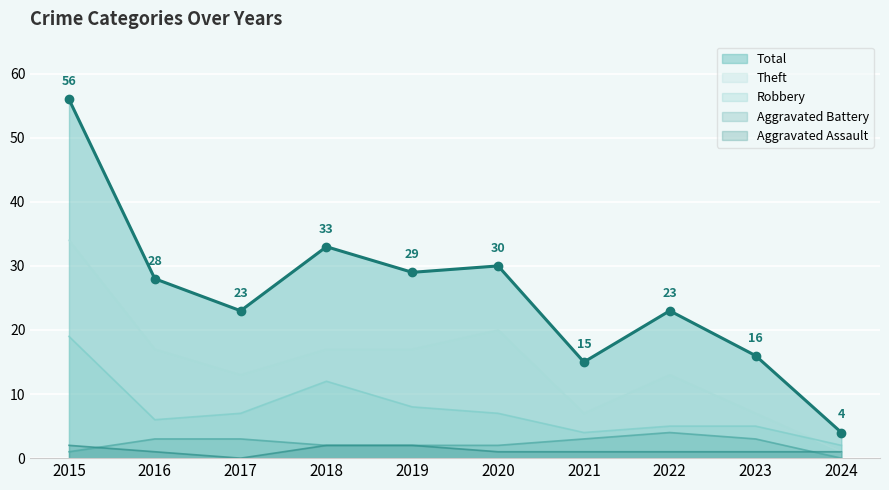

Where is the first local maximum for Total?

2018